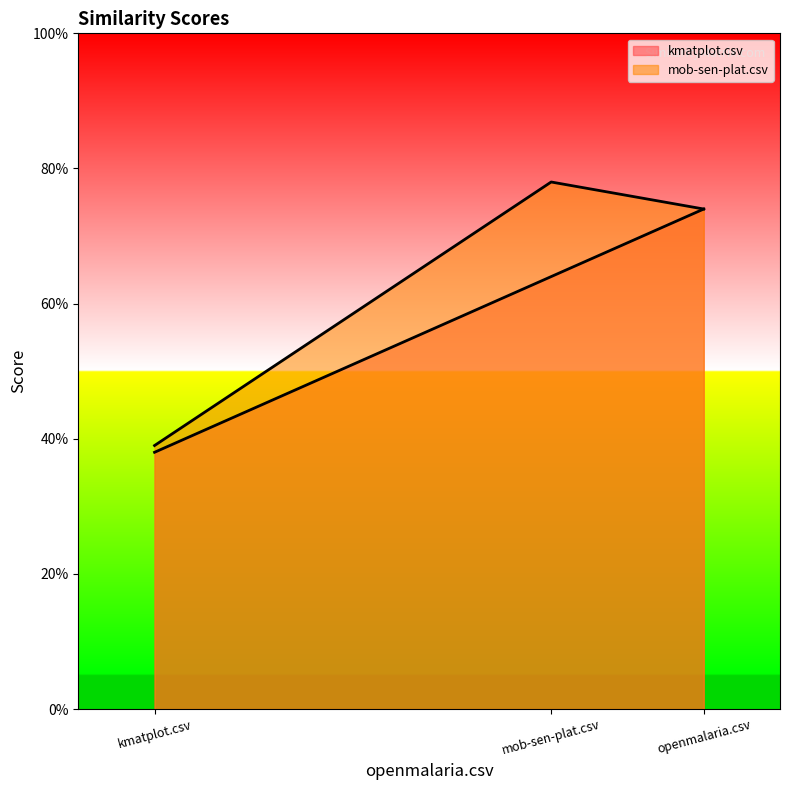

Which series has the largest total across all categories?

mob-sen-plat.csv